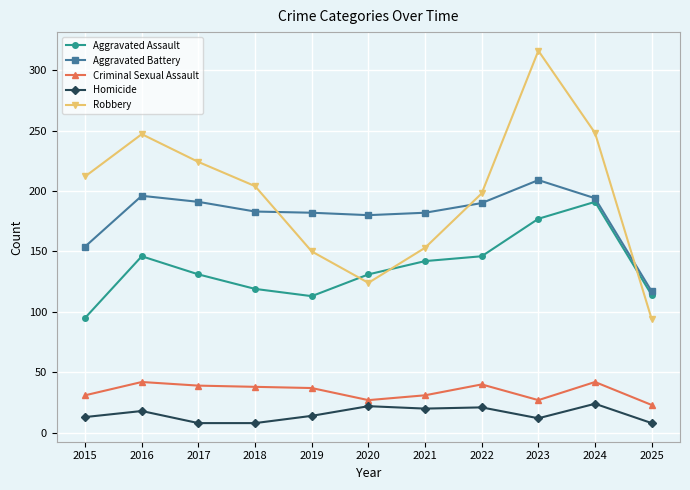

What is the value of the Homicide point at the 10th from the left?

24